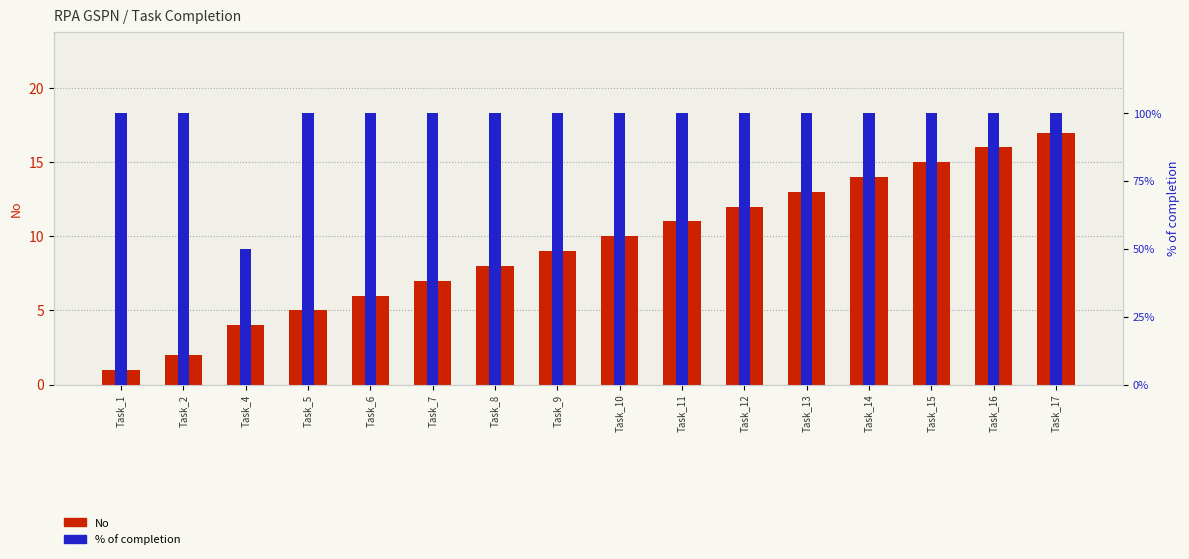

Is the value of % of completion at Task_16 greater than the value of No at Task_9?

Yes